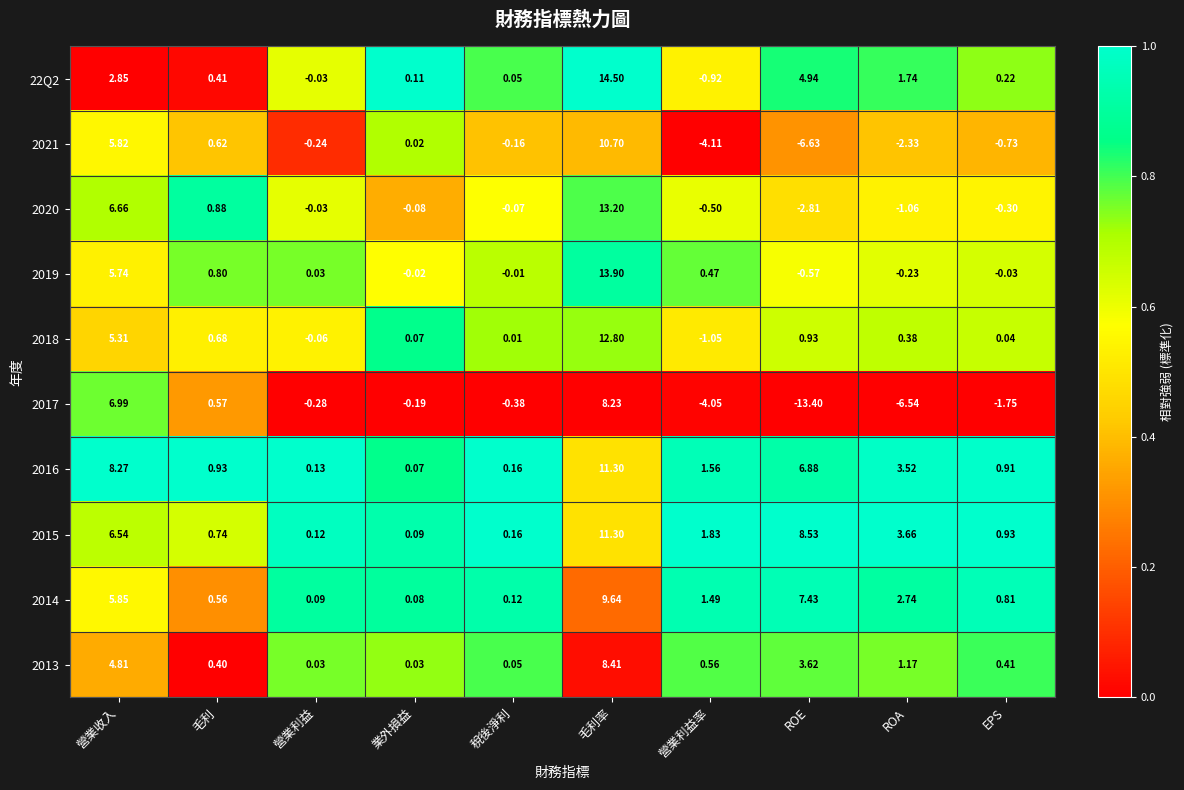

Which category has the lowest value in the 2021 series?

ROE